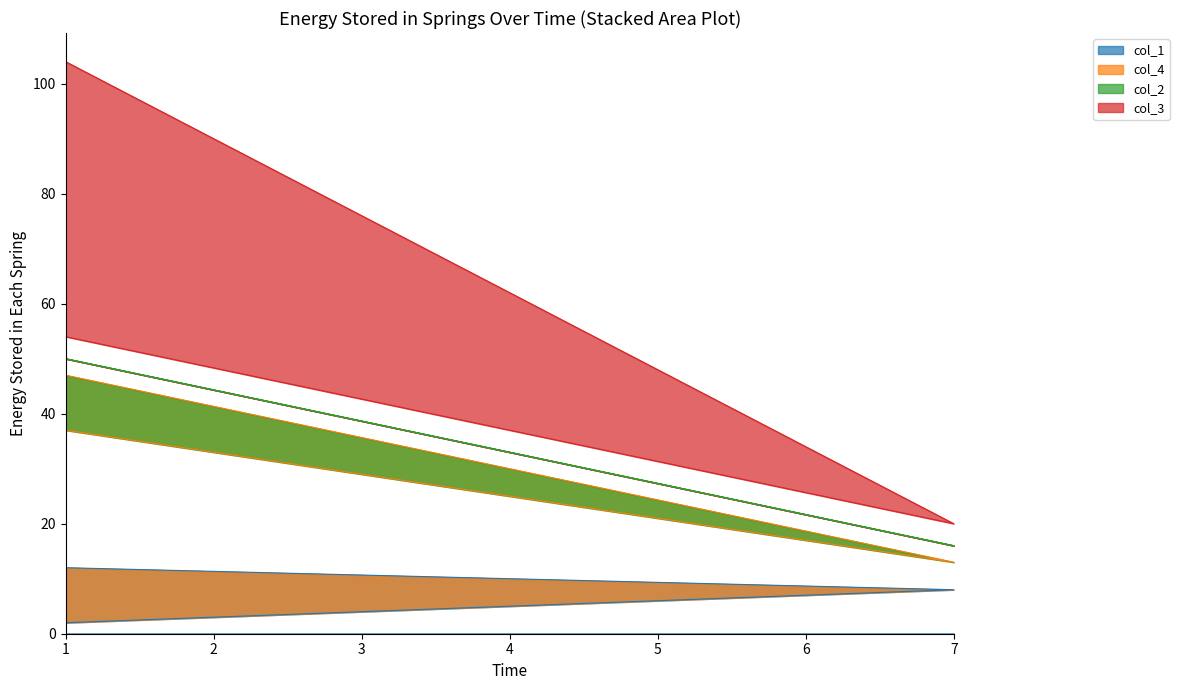

Between 1 and 7, which is larger?

1